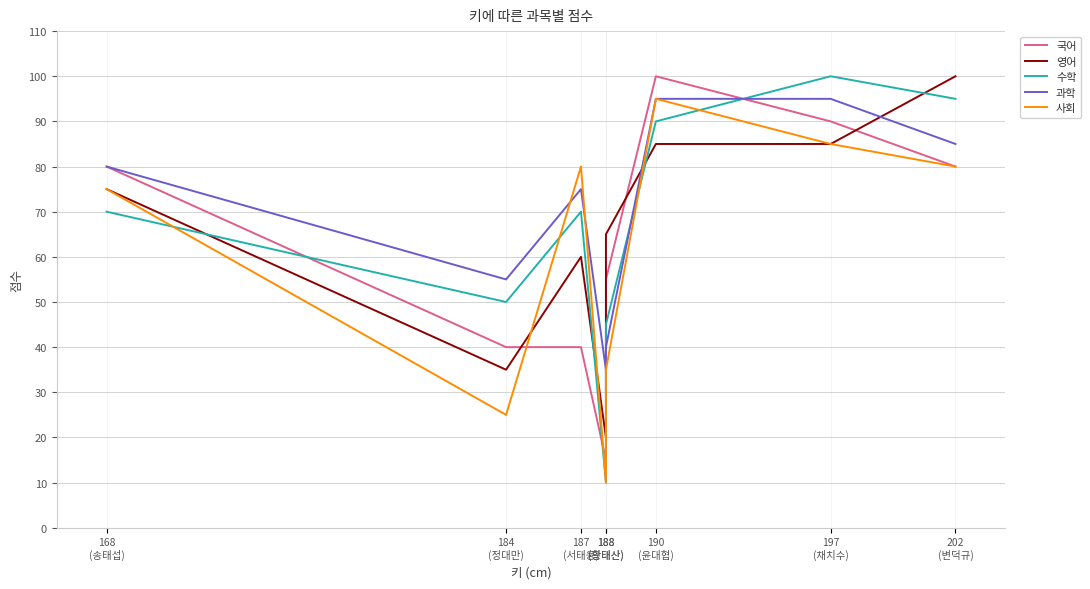

Reading left to right, transcribe all the data shown in this chart.

국어: 168
(송태섭)=80	184
(정대만)=40	187
(서태웅)=40	188
(황태산)=15	188
(황태산)=55	190
(윤대협)=100	197
(채치수)=90	202
(변덕규)=80
영어: 168
(송태섭)=75	184
(정대만)=35	187
(서태웅)=60	188
(황태산)=20	188
(황태산)=65	190
(윤대협)=85	197
(채치수)=85	202
(변덕규)=100
수학: 168
(송태섭)=70	184
(정대만)=50	187
(서태웅)=70	188
(황태산)=10	188
(황태산)=45	190
(윤대협)=90	197
(채치수)=100	202
(변덕규)=95
과학: 168
(송태섭)=80	184
(정대만)=55	187
(서태웅)=75	188
(황태산)=35	188
(황태산)=40	190
(윤대협)=95	197
(채치수)=95	202
(변덕규)=85
사회: 168
(송태섭)=75	184
(정대만)=25	187
(서태웅)=80	188
(황태산)=10	188
(황태산)=35	190
(윤대협)=95	197
(채치수)=85	202
(변덕규)=80